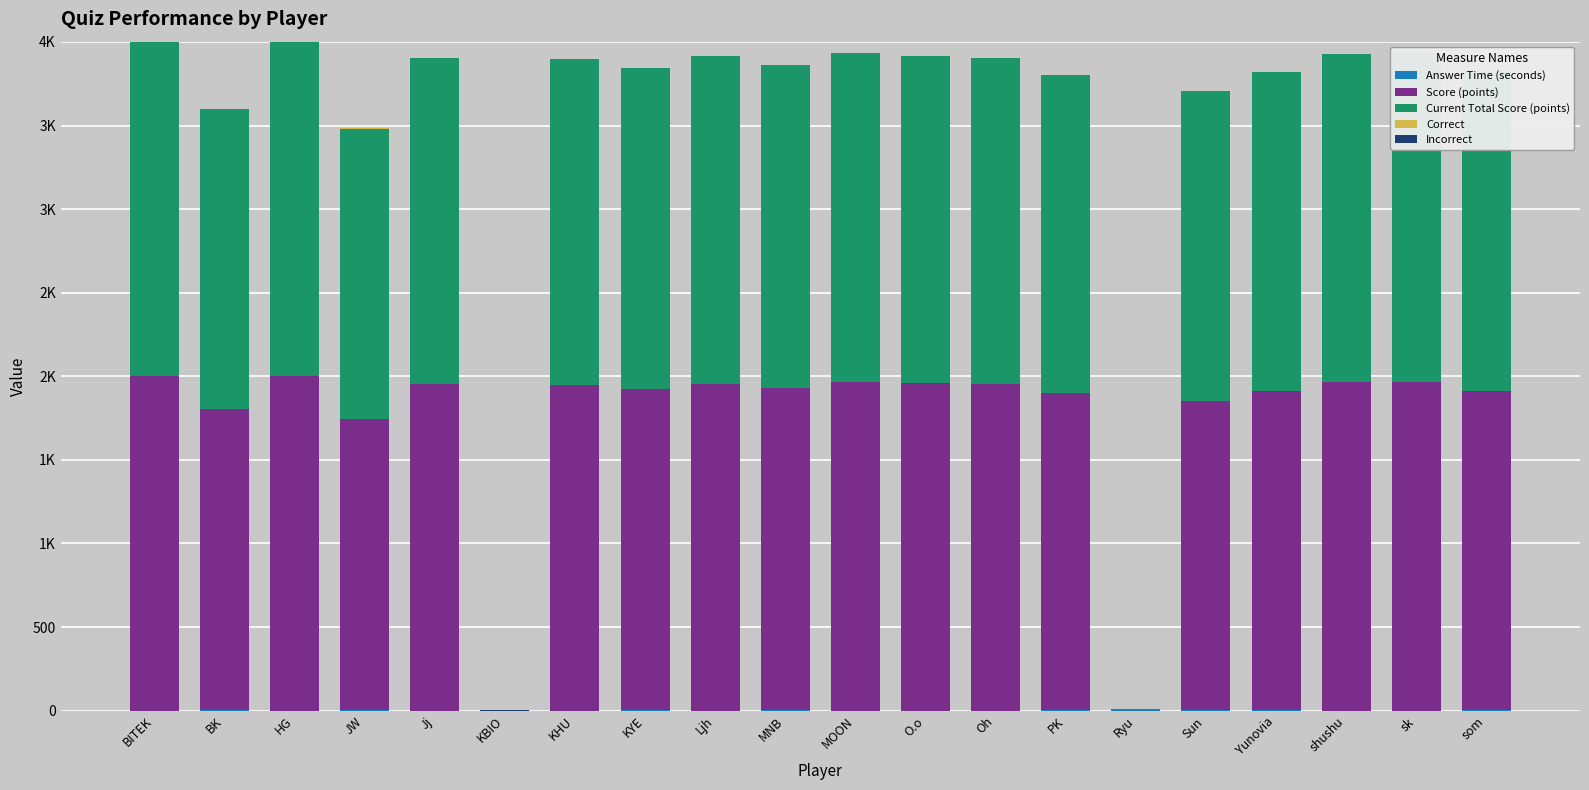

How many groups of bars are there?

20